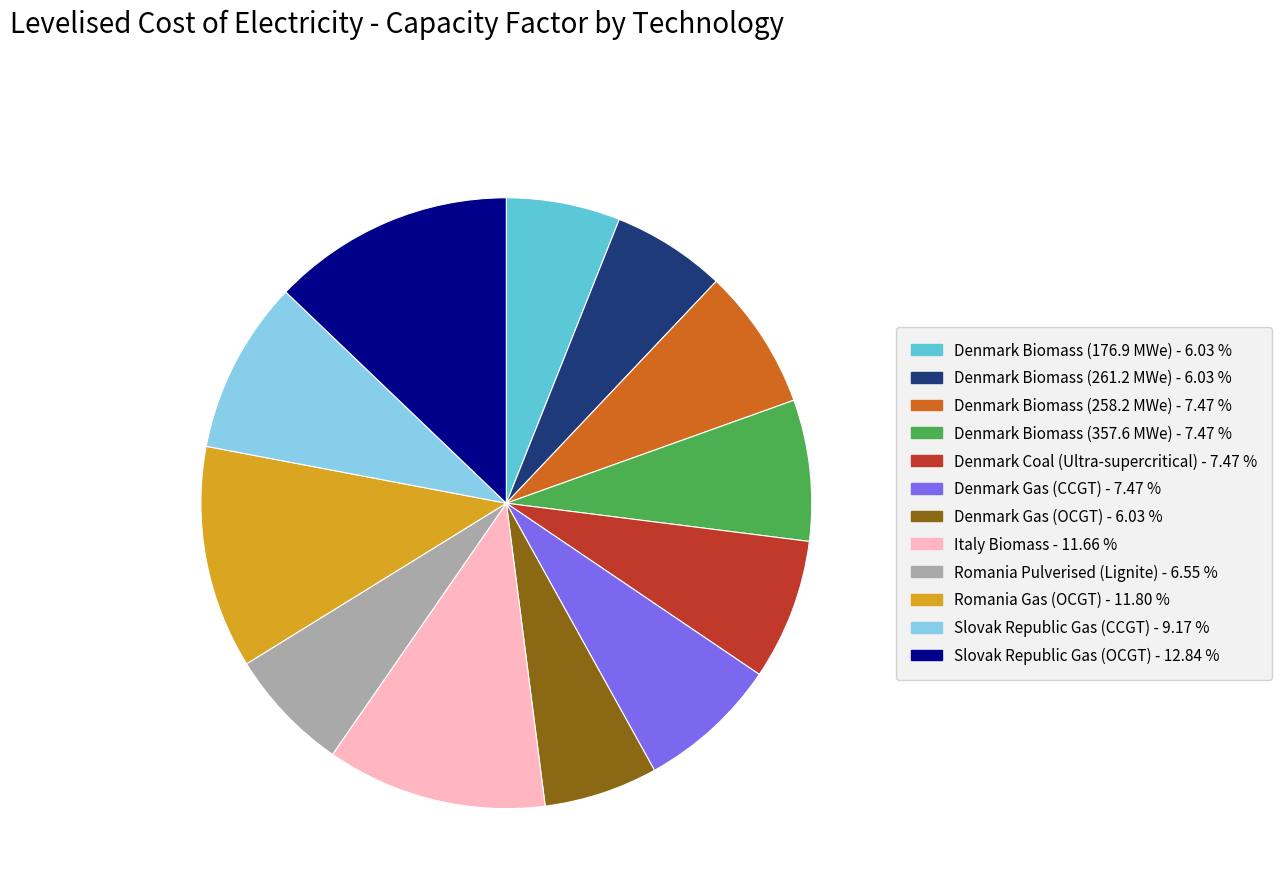

Which has a higher value, Denmark Gas (CCGT) or Romania Pulverised (Lignite)?

Denmark Gas (CCGT)